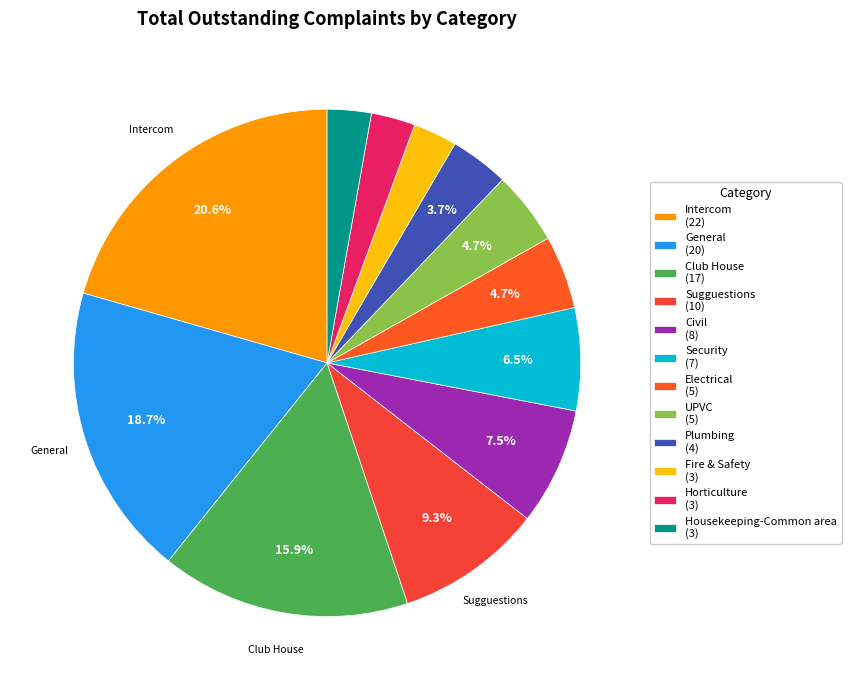

How many slices are in this pie chart?

12